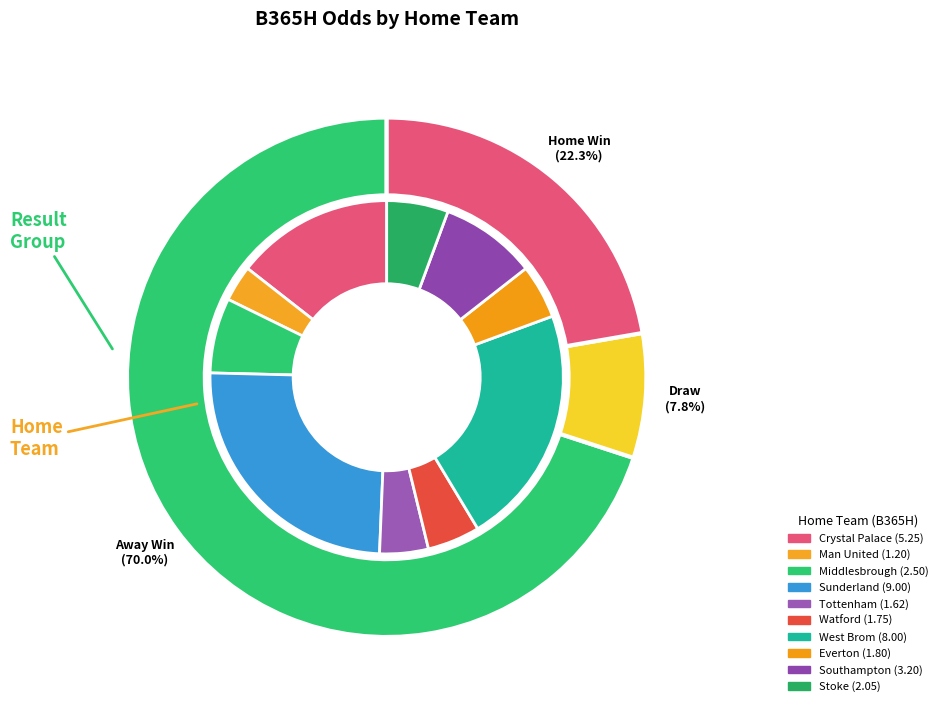

Which category has the biggest portion of the pie?

Sunderland